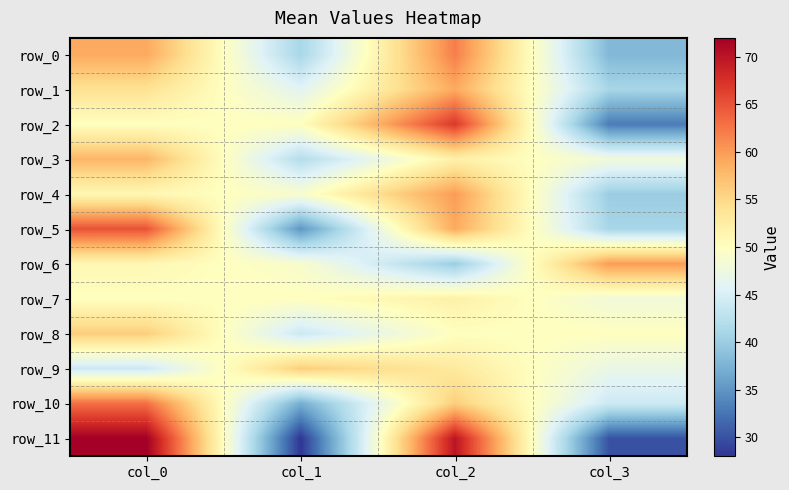

Reading right to left, extract all data points from this chart.

row_0: 38	62	41	59
row_1: 41	59	46	54
row_2: 33	67	50	50
row_3: 48	52	42	58
row_4: 40	60	49	51
row_5: 41	59	35	65
row_6: 60	40	49	51
row_7: 48	52	50	50
row_8: 50	50	44	56
row_9: 47	53	56	44
row_10: 44	56	37	63
row_11: 30	70	28	72